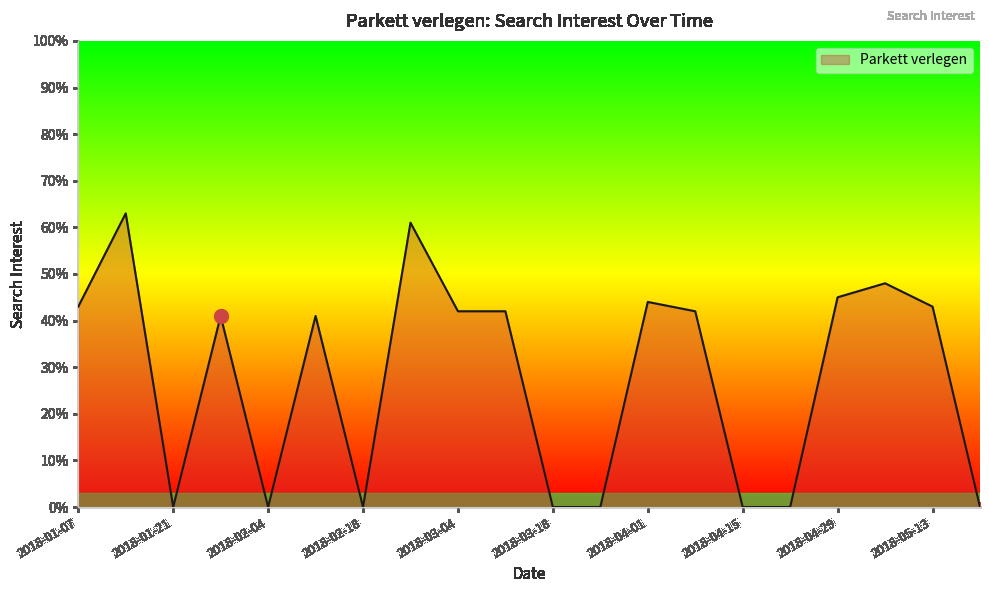

What is the maximum value shown in the chart?

63